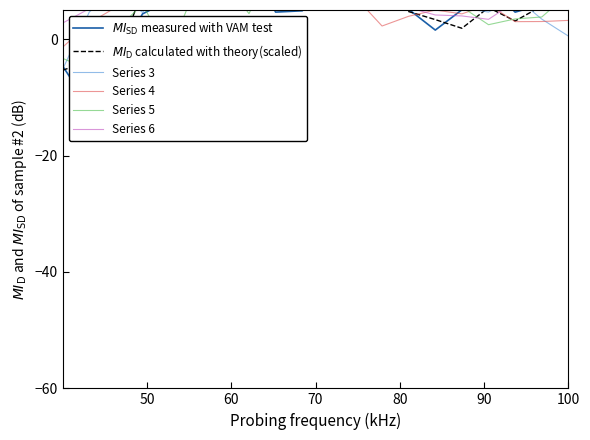

At how many categories does at least one series exceed -7?

20